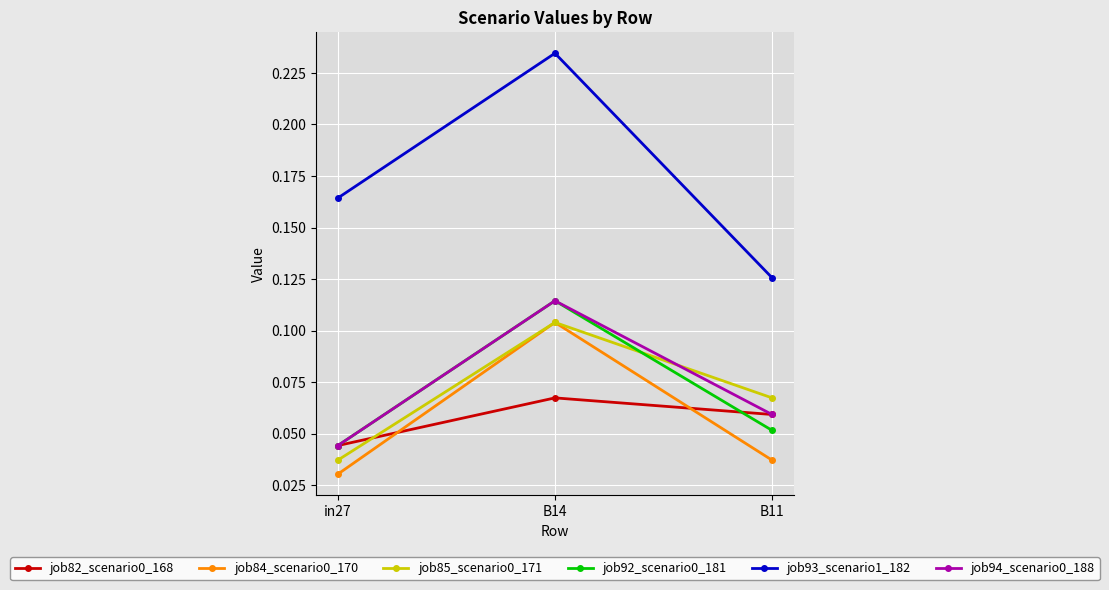

What position from the right is B14?

2